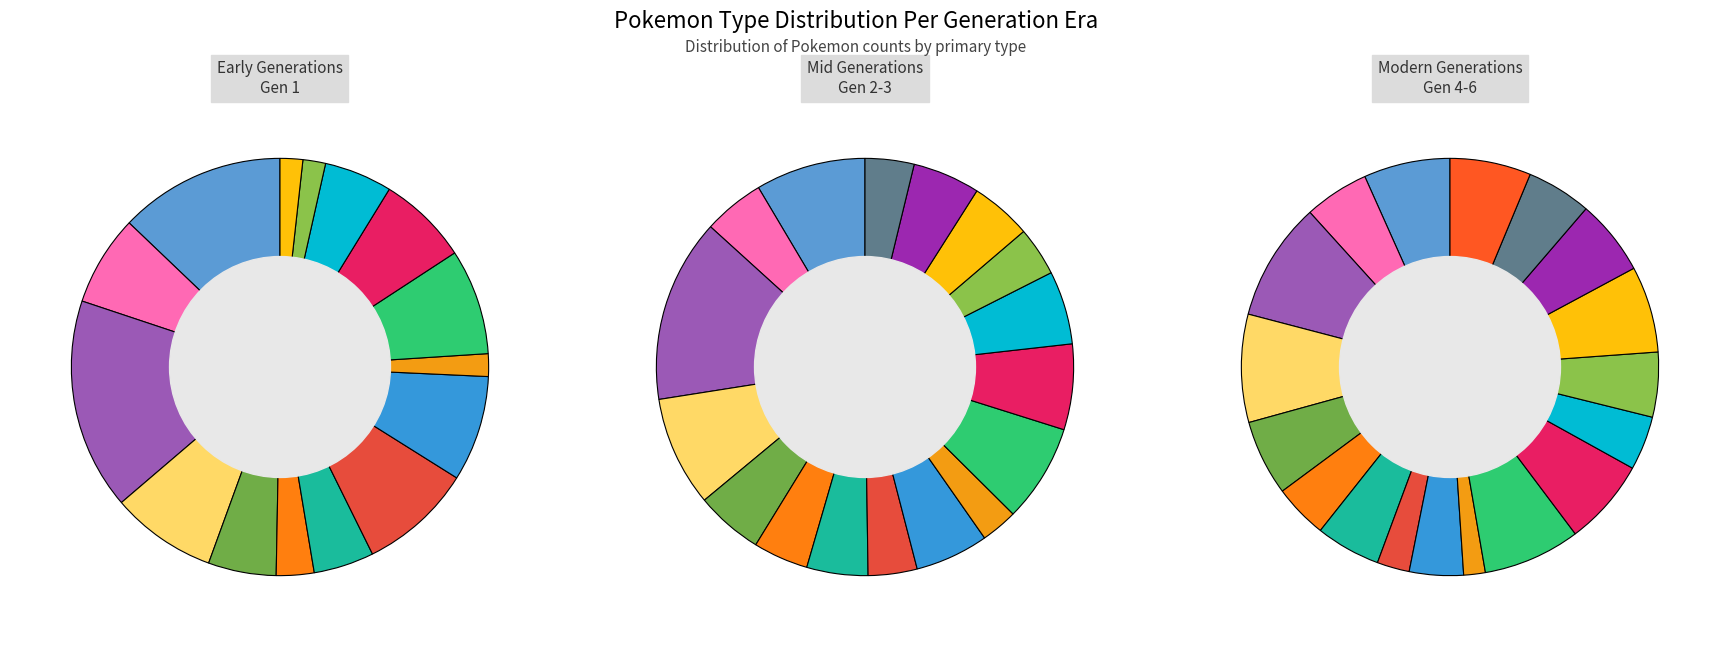

Does any single category account for the majority?

No